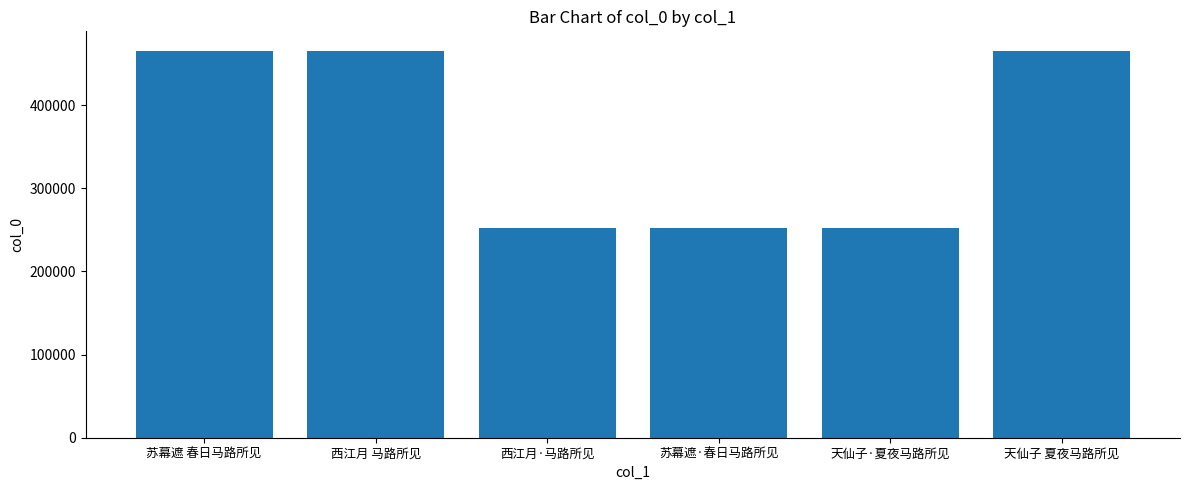

What is the change in value from 西江月·马路所见 to 苏幕遮·春日马路所见?

-21